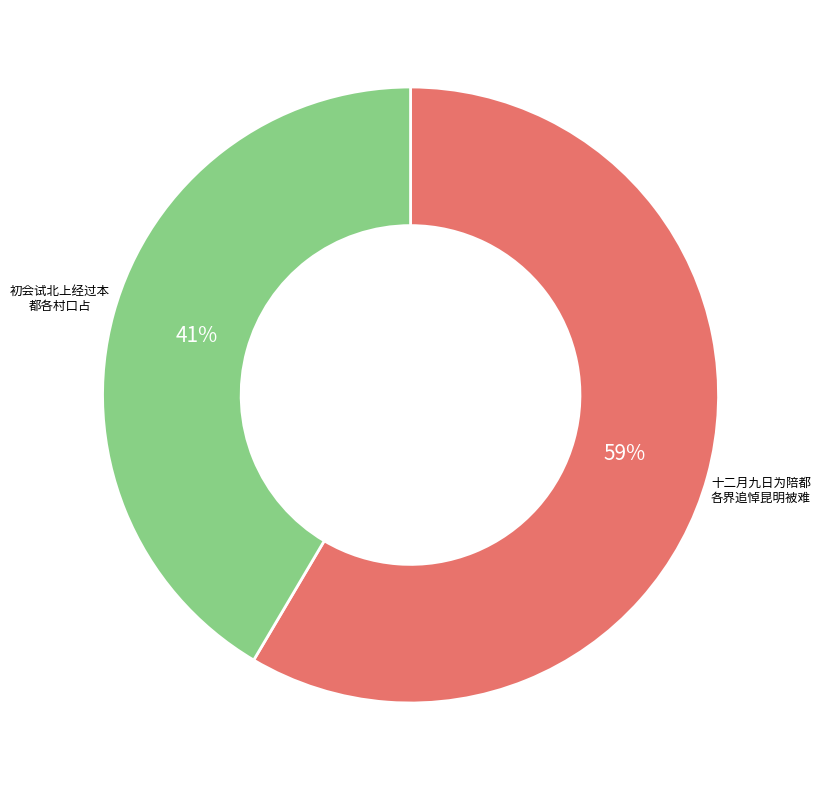

How many segments does this pie chart have?

2